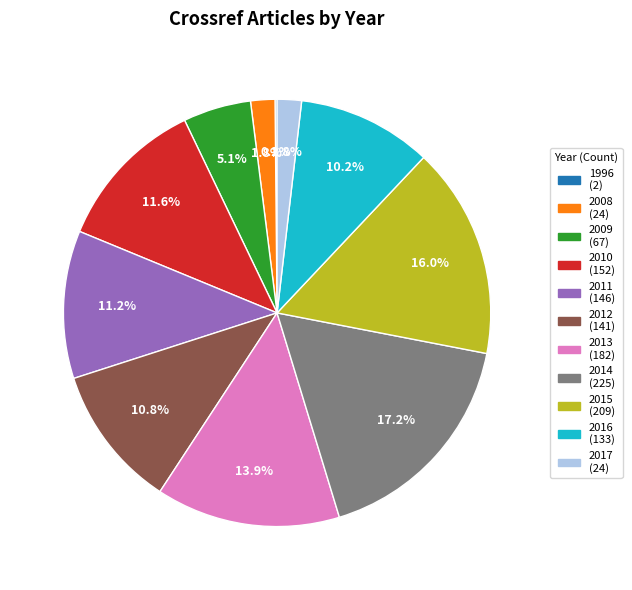

Is it true that 2016 is 10% of the pie?

True